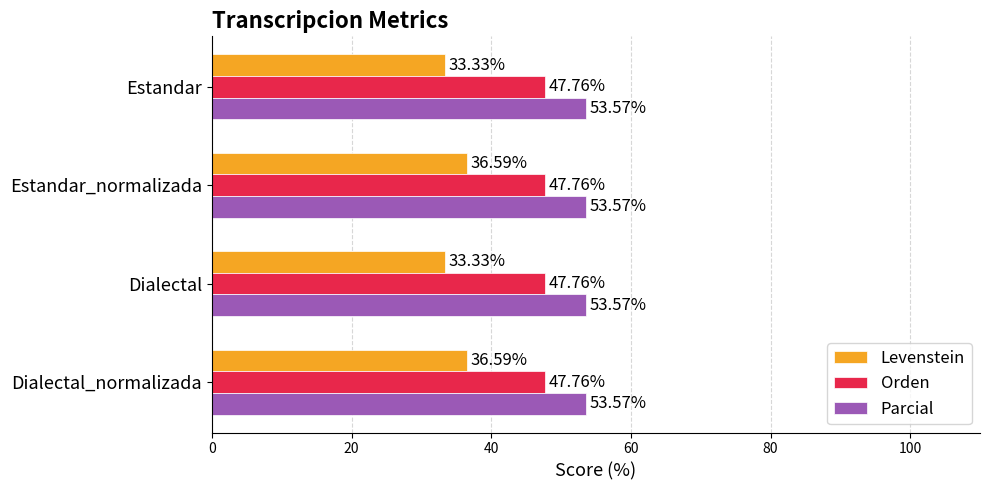

At how many categories does at least one series exceed 53?

4